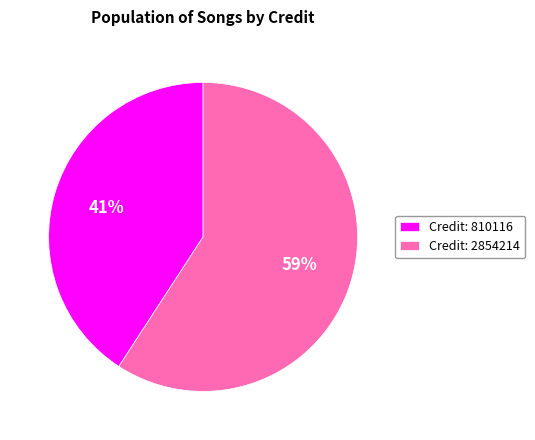

Combined, do Credit: 810116 and Credit: 2854214 account for over 50%?

Yes